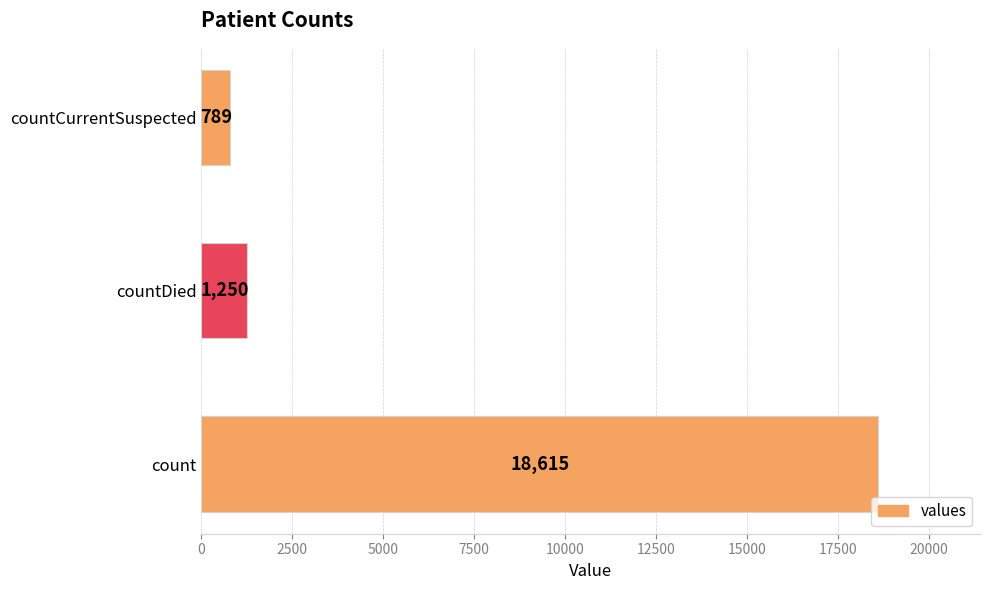

What is the sum of the values at countDied and count?

19865